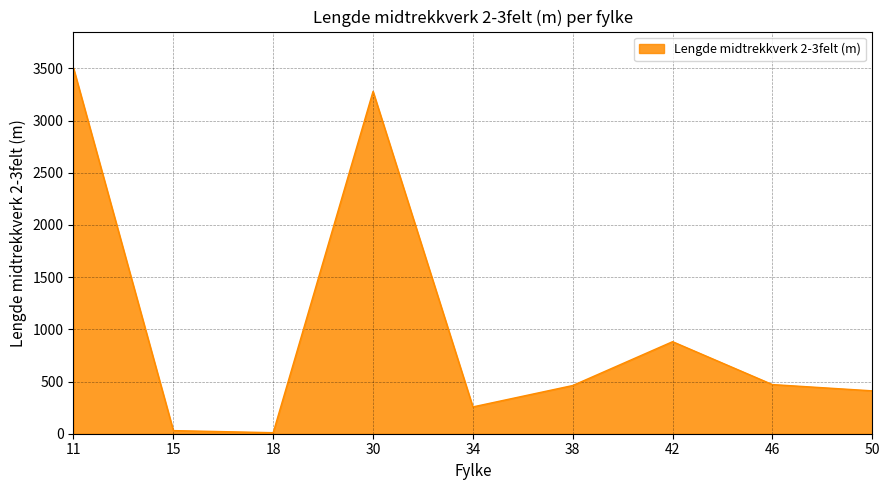

Does the chart have visible grid lines?

Yes